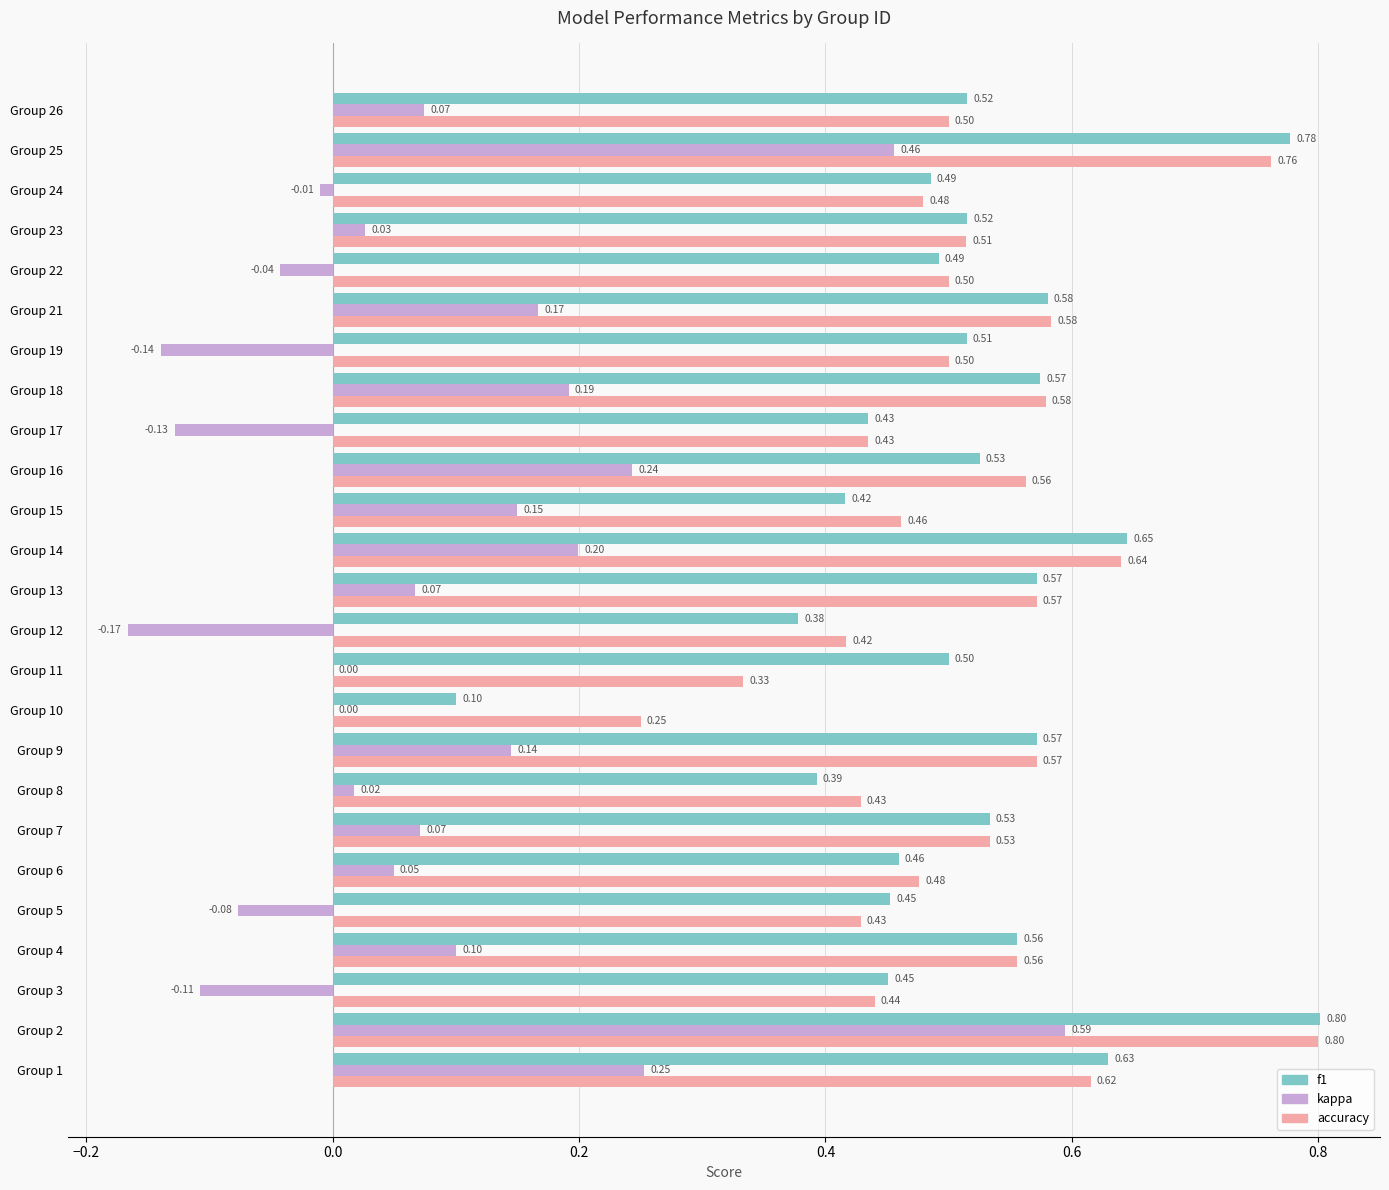

Which series changed the most between Group 10 and Group 25?

f1